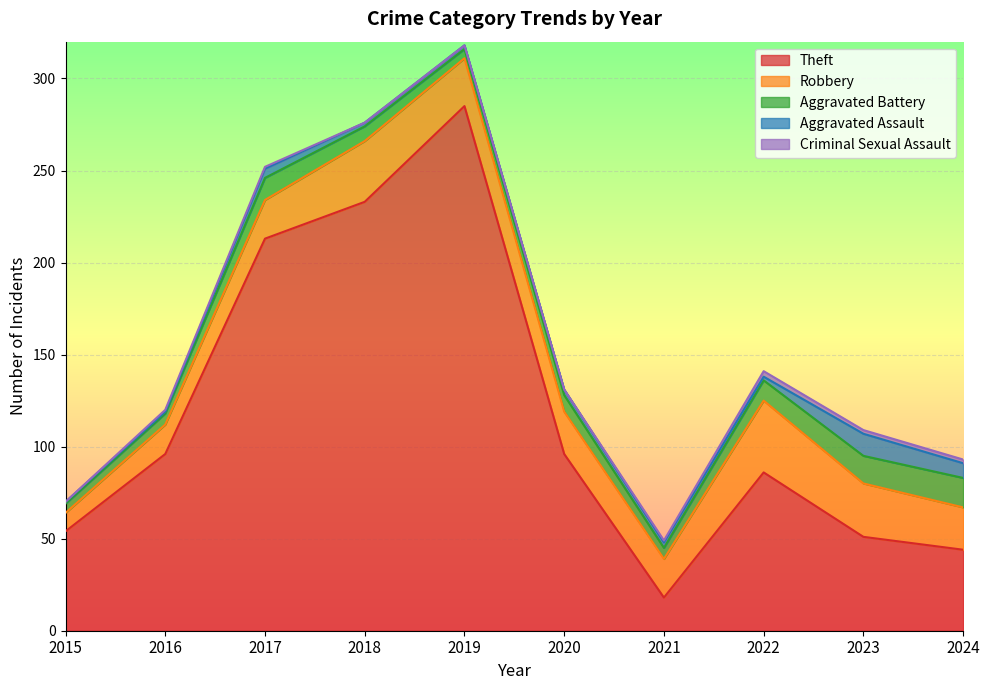

Which label corresponds to the largest value in the chart?

2019